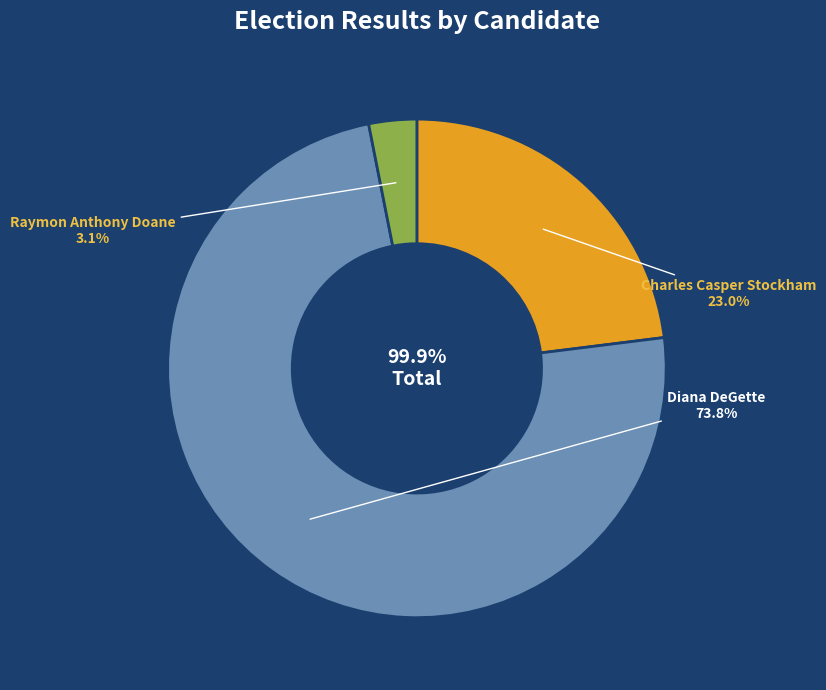

Which slice represents more than half of the pie?

Diana DeGette